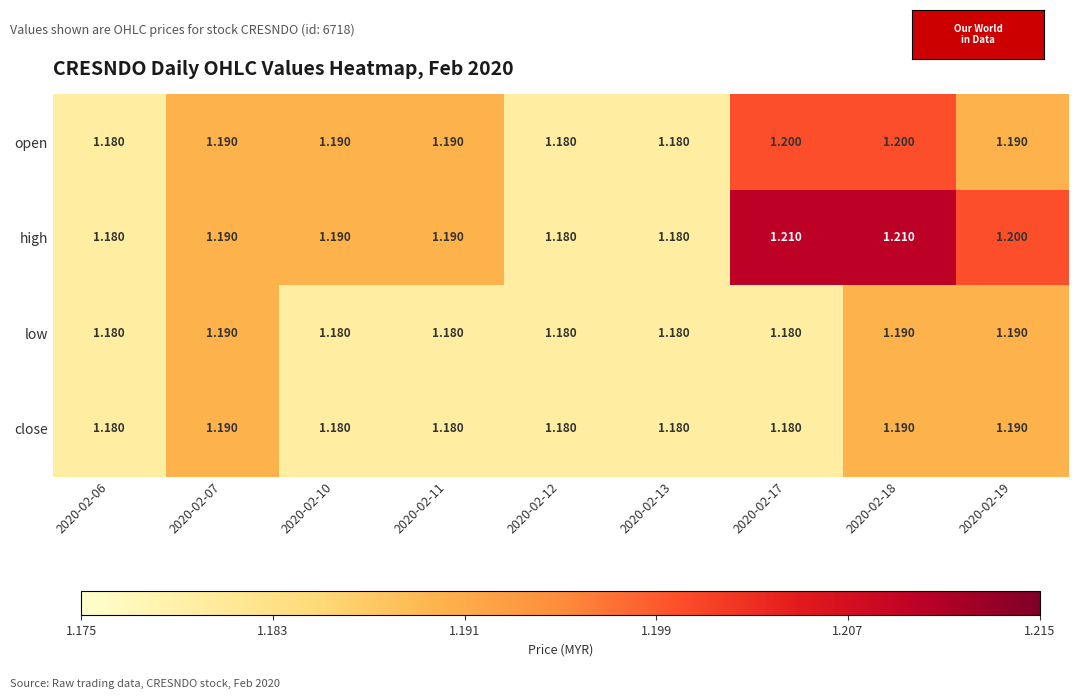

Which series has the largest total across all categories?

high